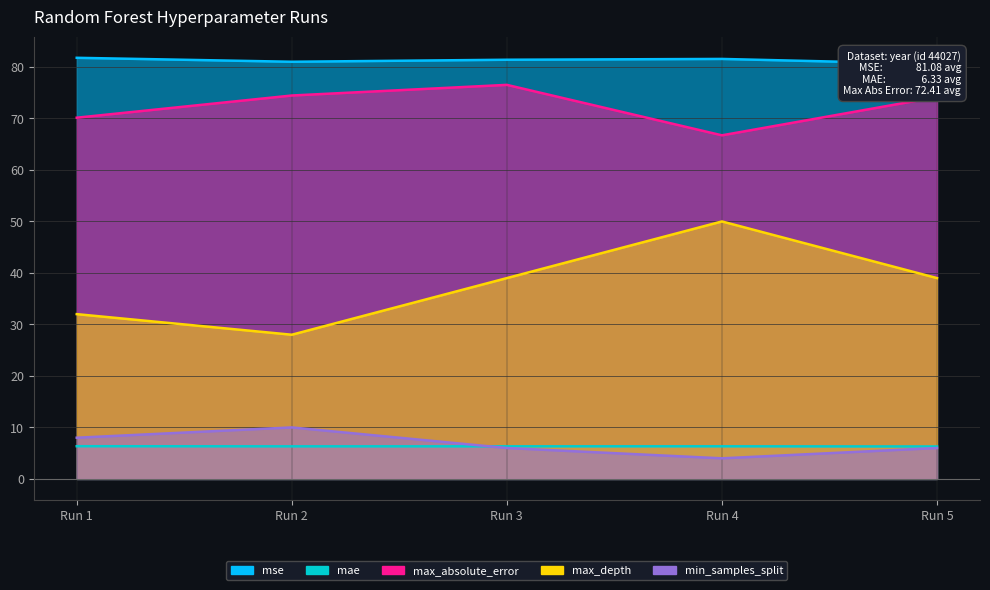

What value does the max_absolute_error series have at Run 3?

76.5